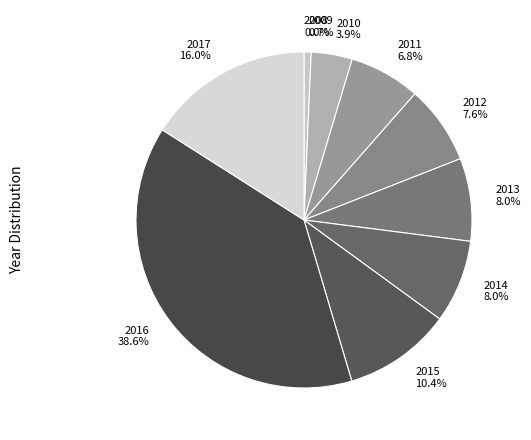

Is the sum of 2010 and 2015 greater than half?

No